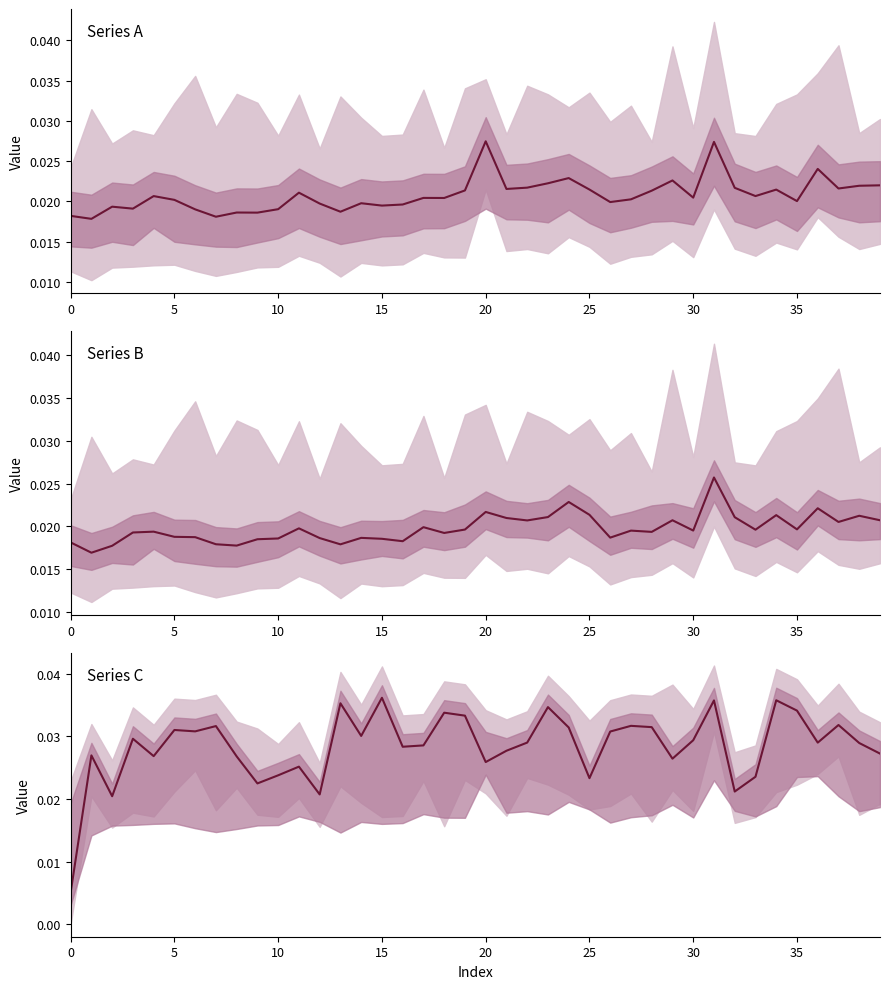

How many interior local peaks does the col_3 series have?

12